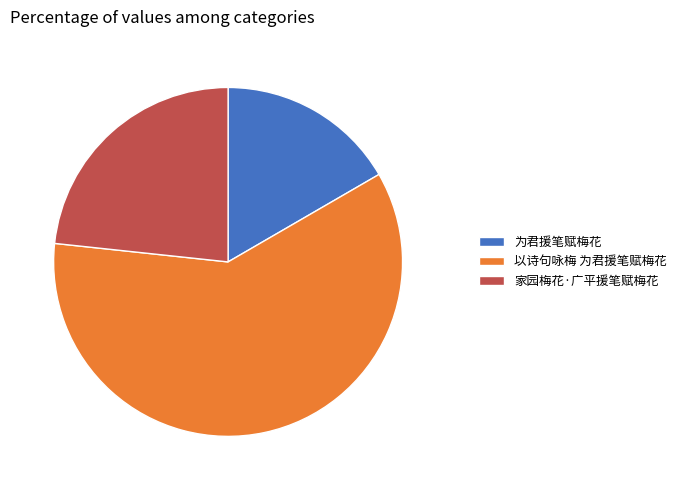

Is it true that 为君援笔赋梅花 is 24% of the pie?

False